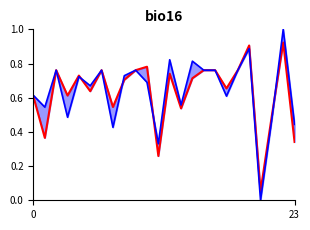

Reading right to left, transcribe all the data shown in this chart.

instspeed_line: 0.3	0.9	0.5	0.1	0.9	0.8	0.7	0.8	0.8	0.7	0.5	0.7	0.3	0.8	0.8	0.7	0.5	0.8	0.6	0.7	0.6	0.8	0.4	0.6
avgspeed: 0.4	1.0	0.5	0.0	0.9	0.8	0.6	0.8	0.8	0.8	0.6	0.8	0.3	0.7	0.8	0.7	0.4	0.8	0.7	0.7	0.5	0.8	0.5	0.6